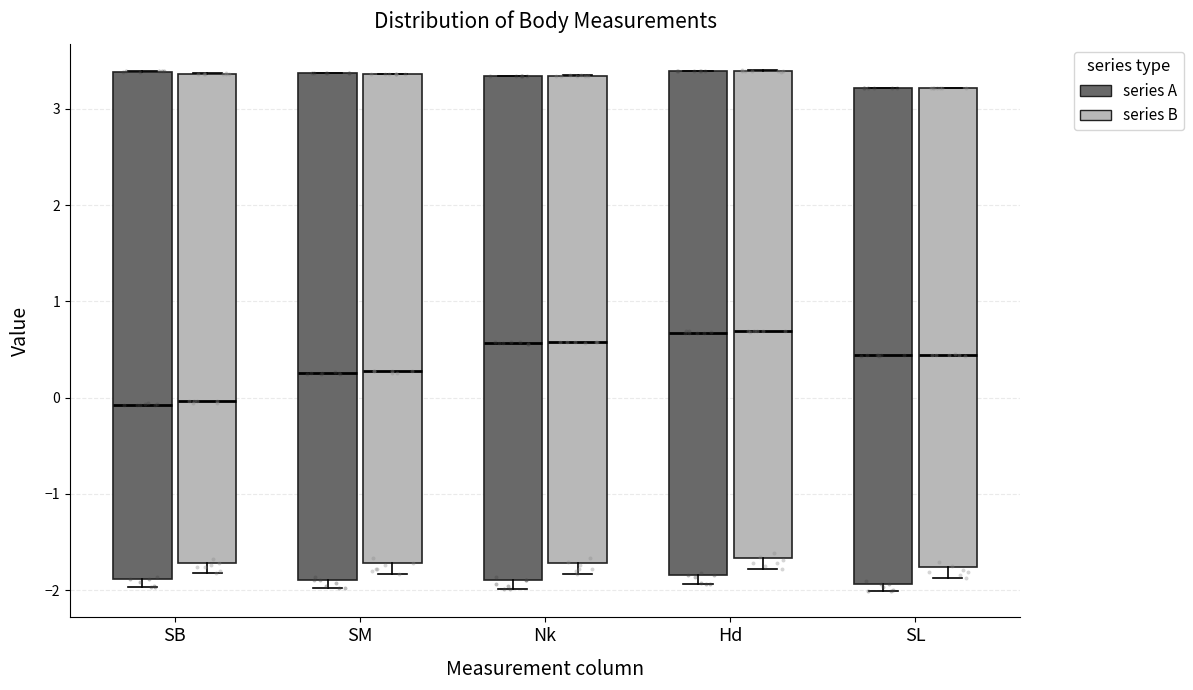

Where does the median line of the box for SM (series B) sit on the y-axis? The values are not printed on the chart, so give them approximately, as read against the axis.

0.3